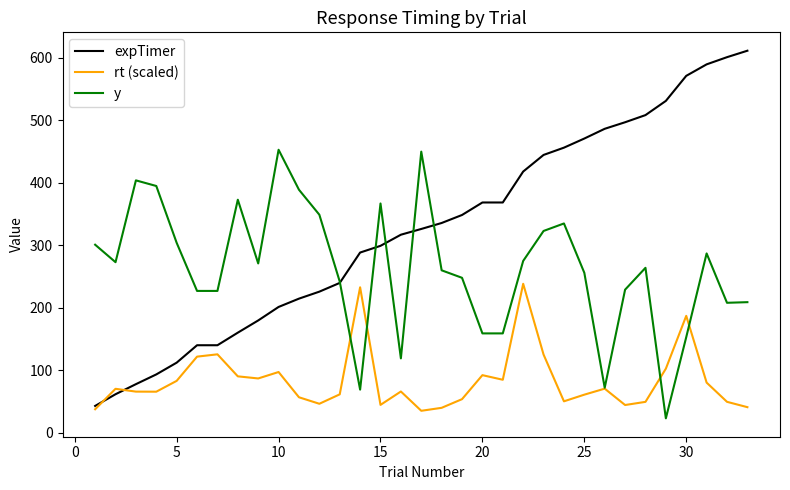

What is the minimum value shown in the chart?

23.0